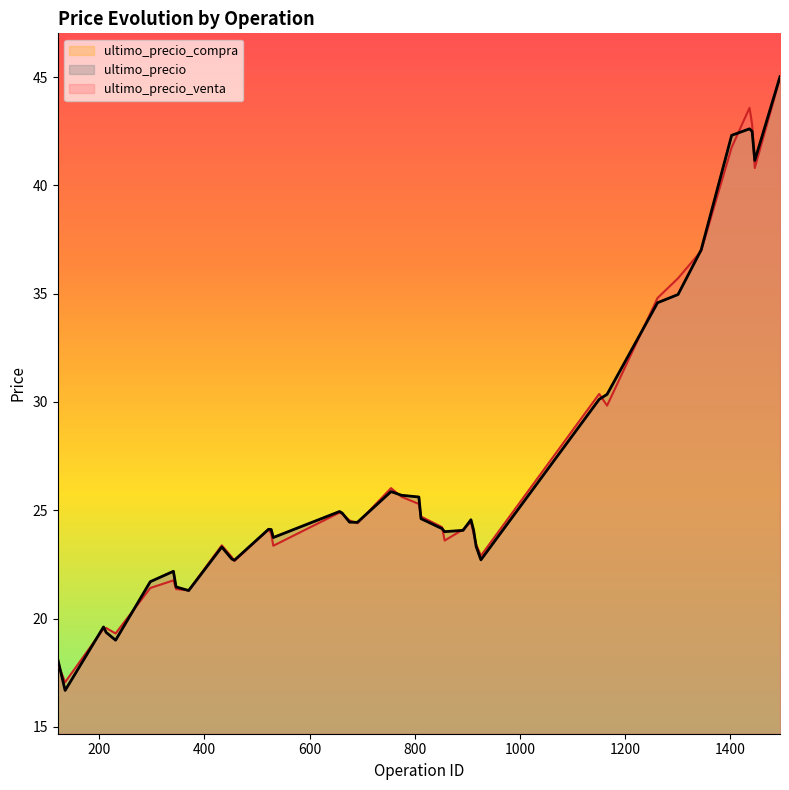

What is the difference between the second highest and minimum values in the ultimo_precio series?

25.9